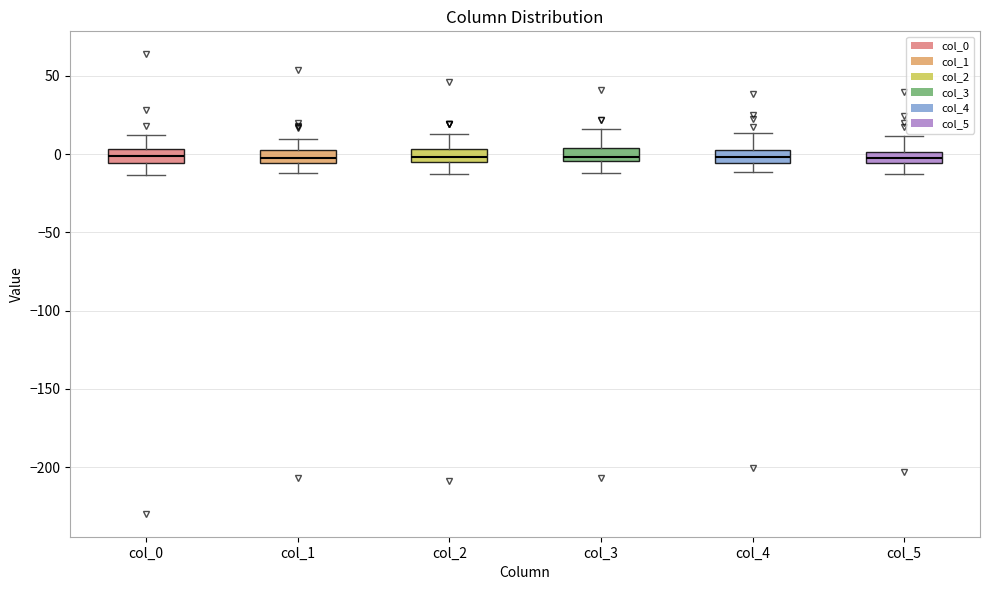

Where is the lower edge of the box for col_4 on the y-axis? The values are not printed on the chart, so give them approximately, as read against the axis.

-5